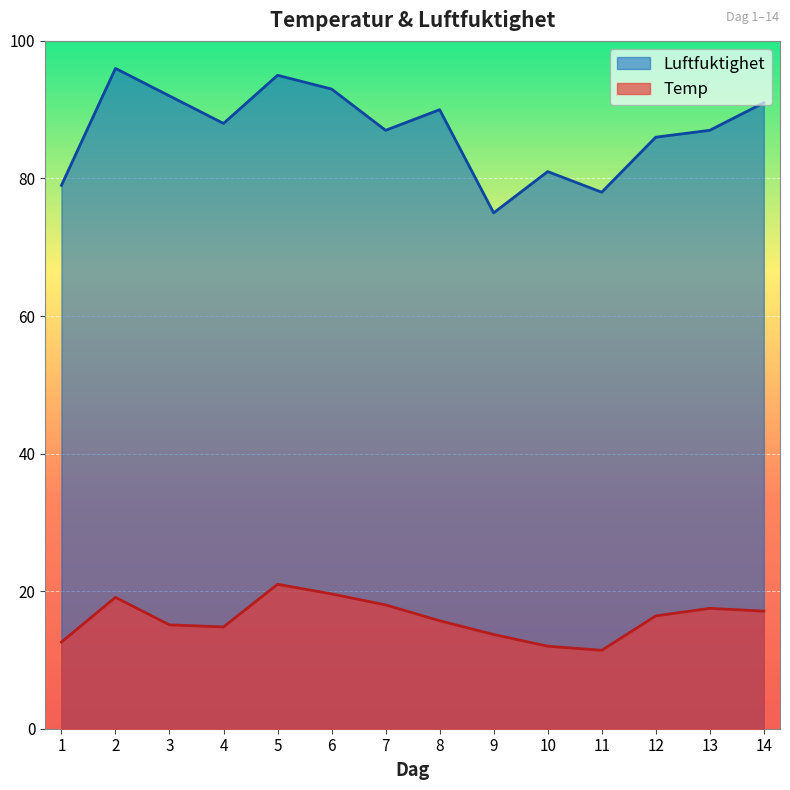

Between 13 and 12, which is larger?

13